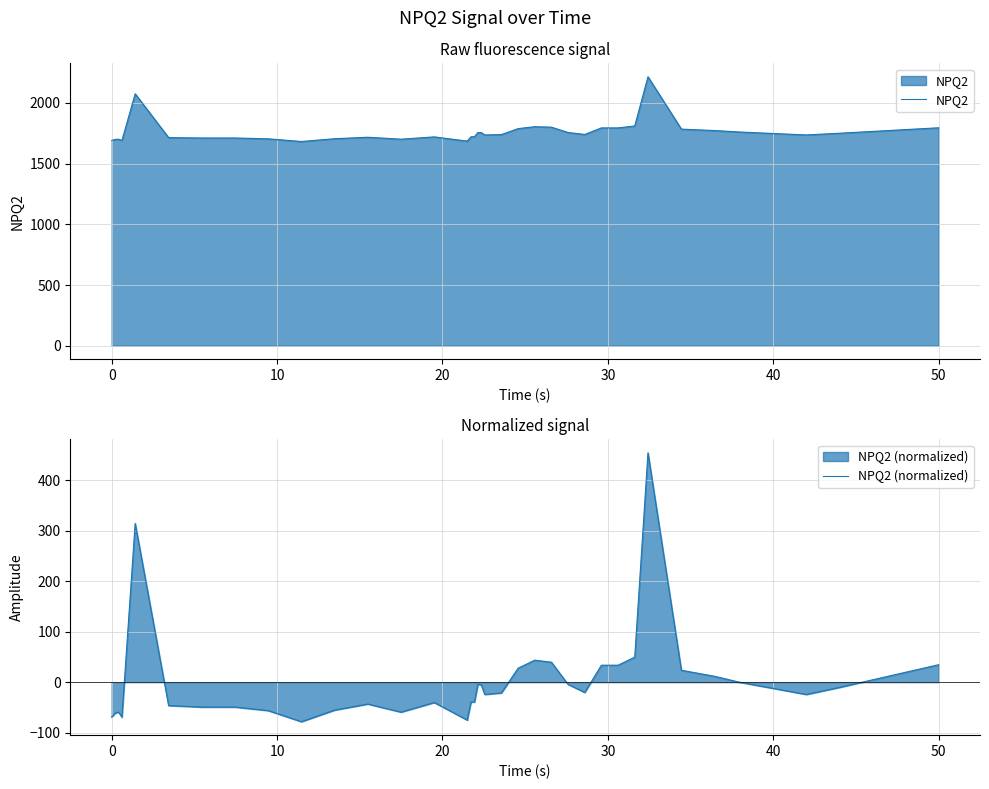

What is the maximum value for NPQ2?

2215